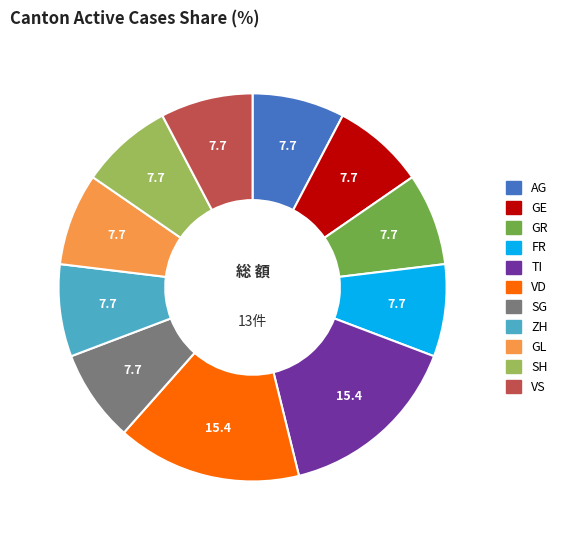

Is there a majority slice in this chart?

No